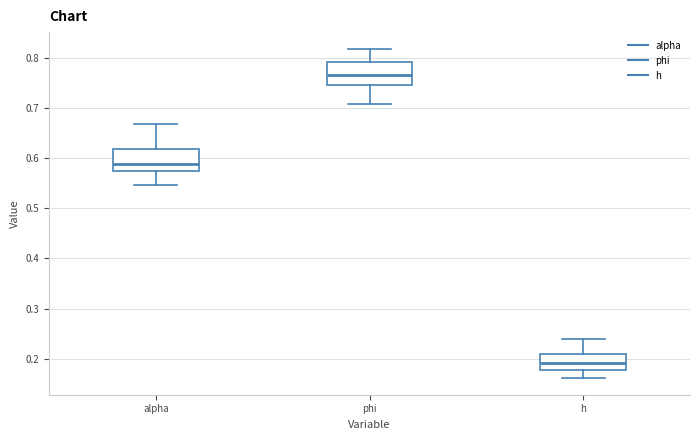

Reading left to right, transcribe this box plot: for each box, give where its median line is, the range the box spans, and where its two whiskers end, as read against the y-axis. The values are not printed on the chart, so give them approximately, as read against the axis.

alpha: median 0.59, box 0.57 to 0.62, whiskers 0.55 to 0.67
phi: median 0.77, box 0.74 to 0.79, whiskers 0.71 to 0.82
h: median 0.19, box 0.18 to 0.21, whiskers 0.16 to 0.24